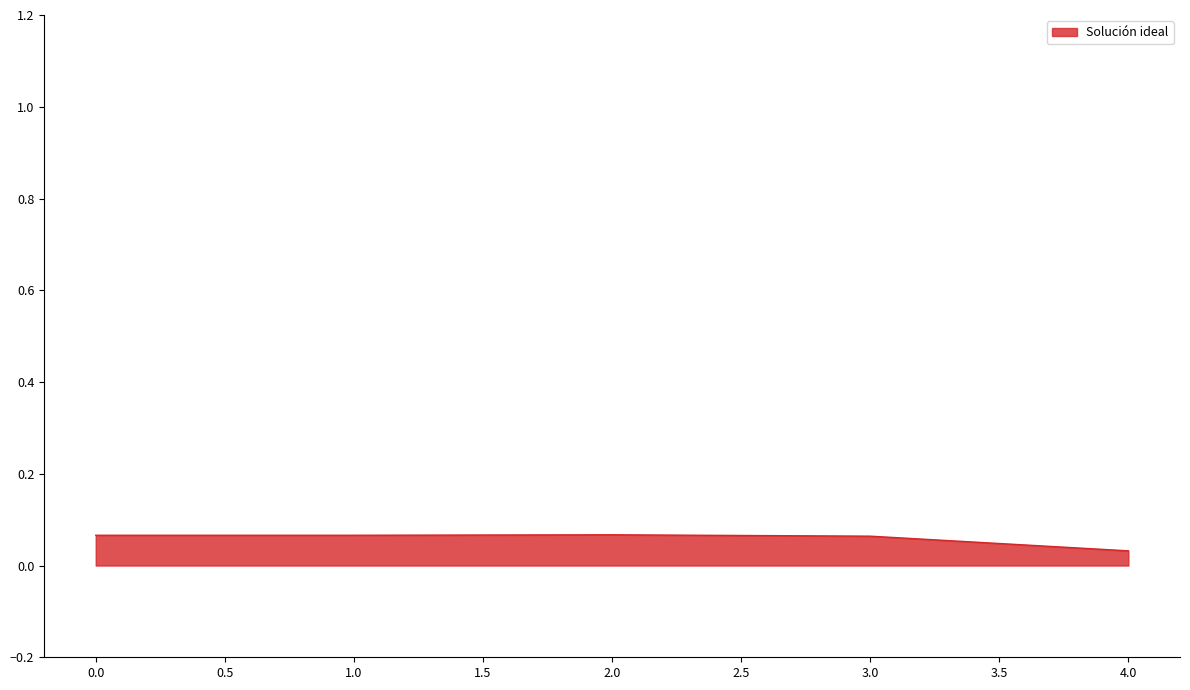

Count the values in the range 0 to 1.

5